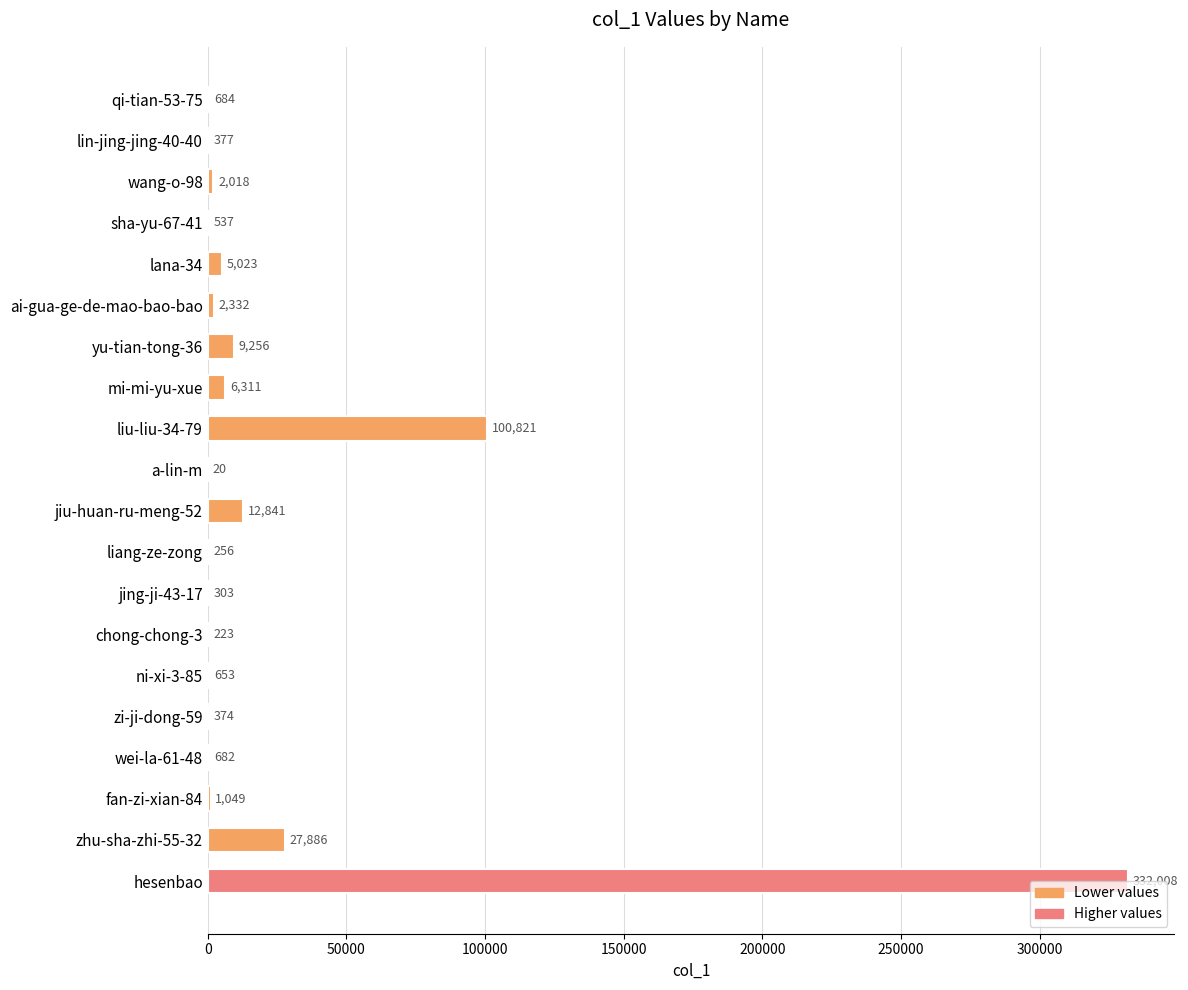

Where is the data nearest to the value 166014?

liu-liu-34-79